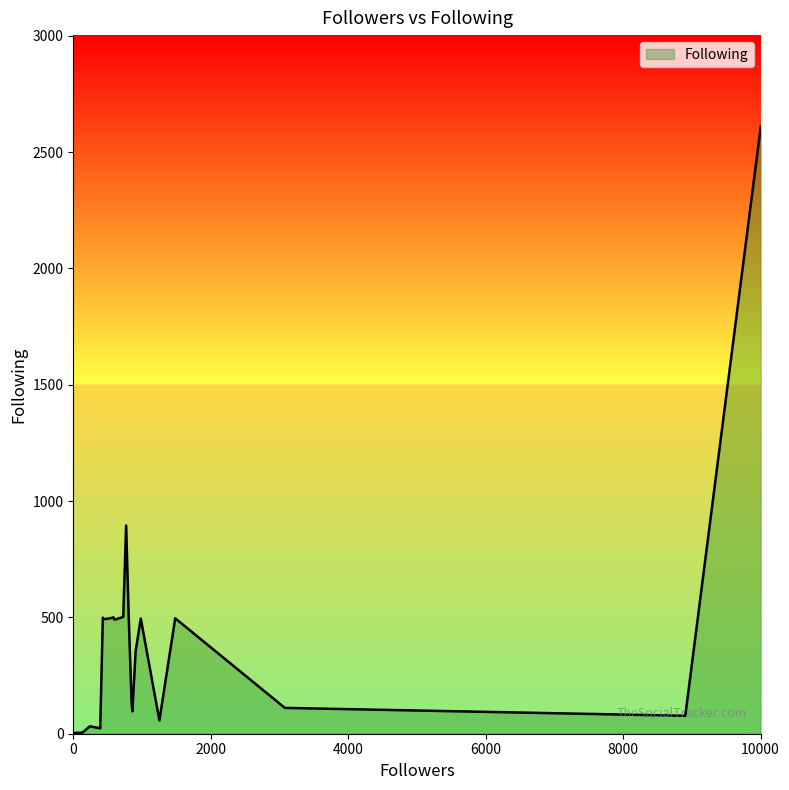

What is the average value?

451